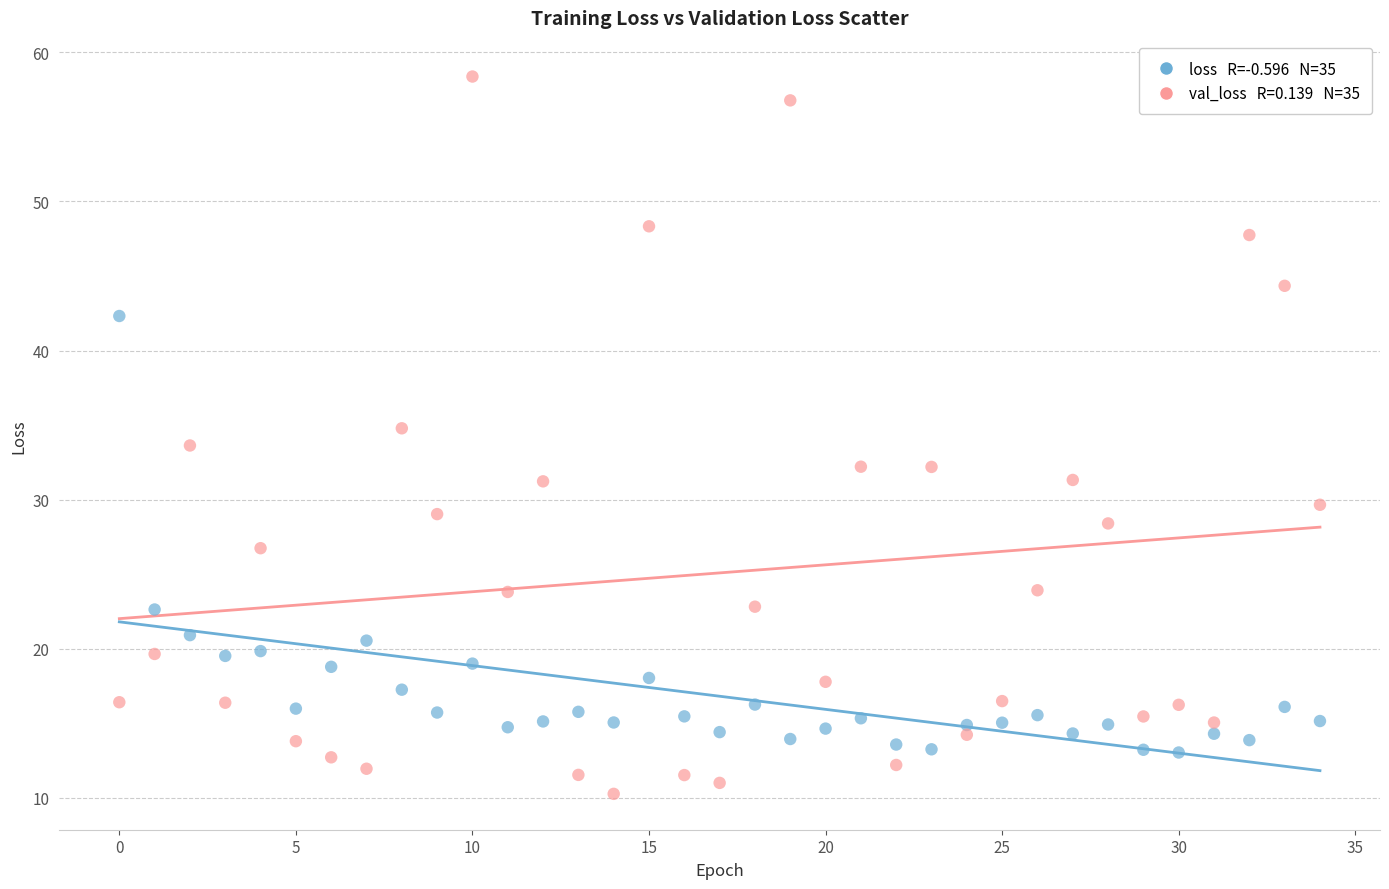

Across all data points, what is the range of Y values (max minus min)?

48.1